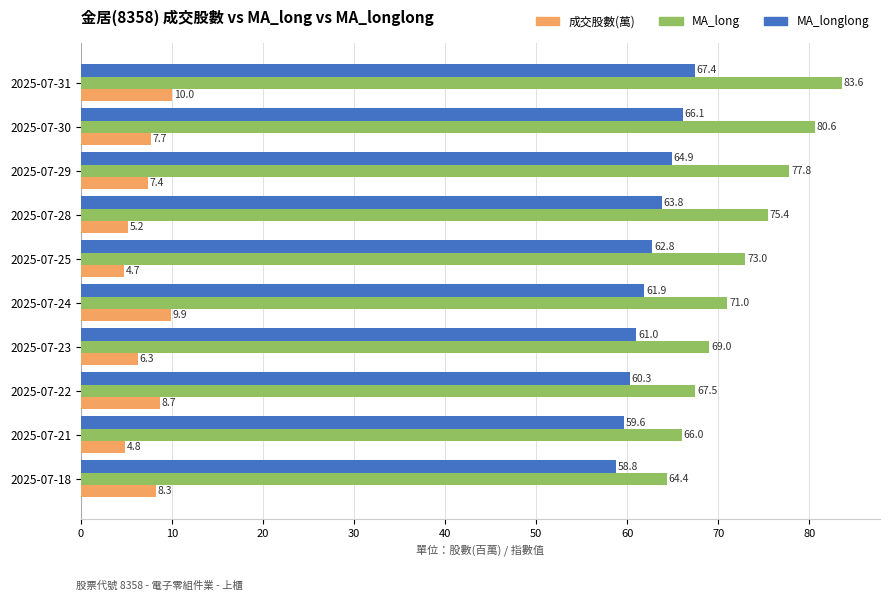

What is the average value of the MA_long series?

72.8